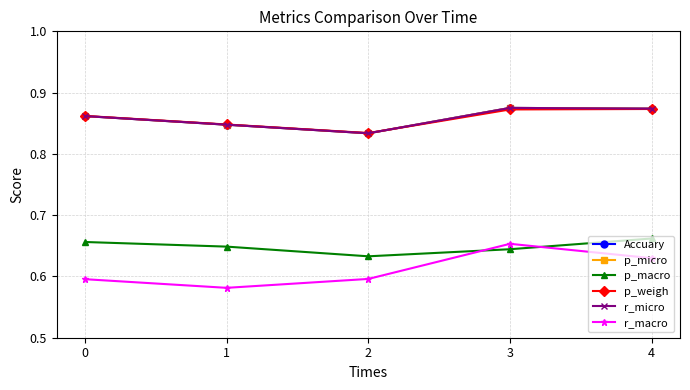

Is this an area chart (filled region under the line)?

No